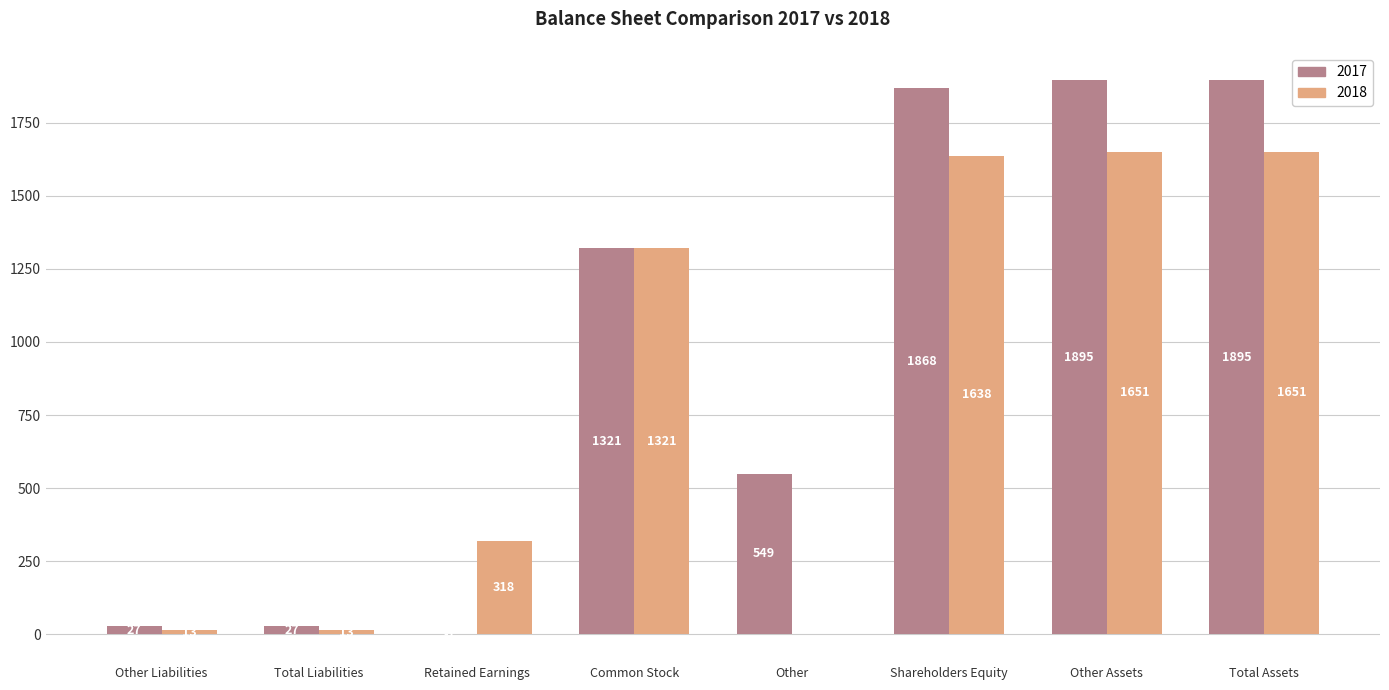

What is the sum of the 2017 values at Other Assets and Shareholders Equity?

3763